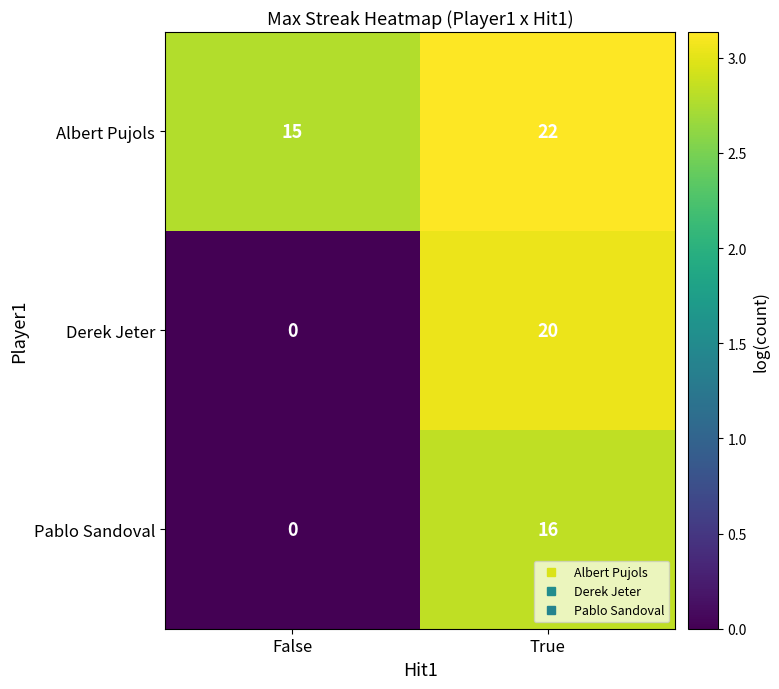

What is the maximum value shown in the chart?

22